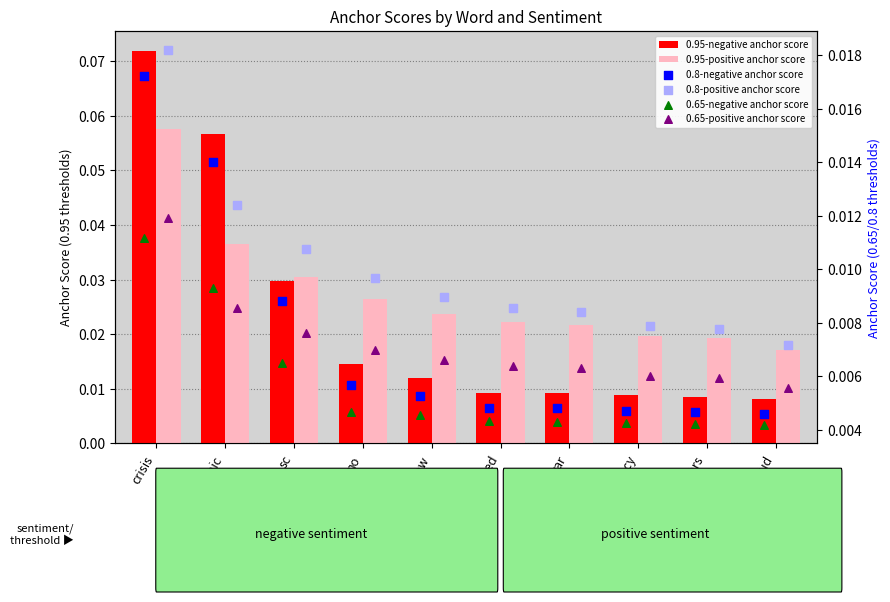

Which series reaches the maximum Y coordinate?

0.95-negative anchor score